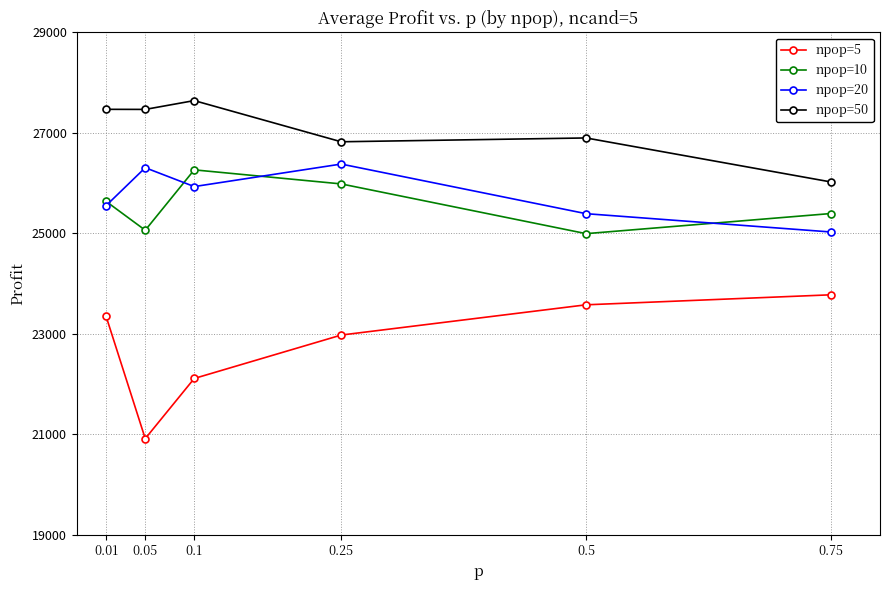

At 0.75, list the series in order from largest to smallest.

npop=50, npop=10, npop=20, npop=5